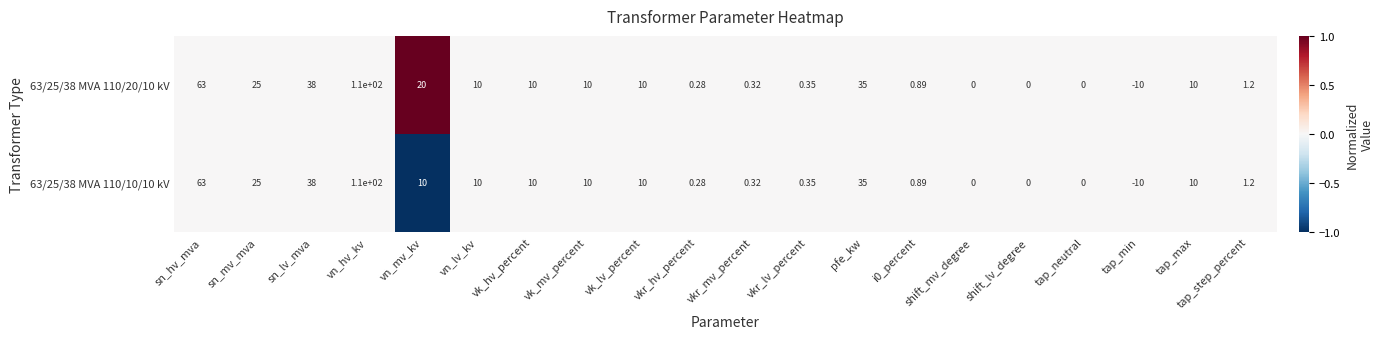

At which category is the sum across all series the highest?

vn_hv_kv